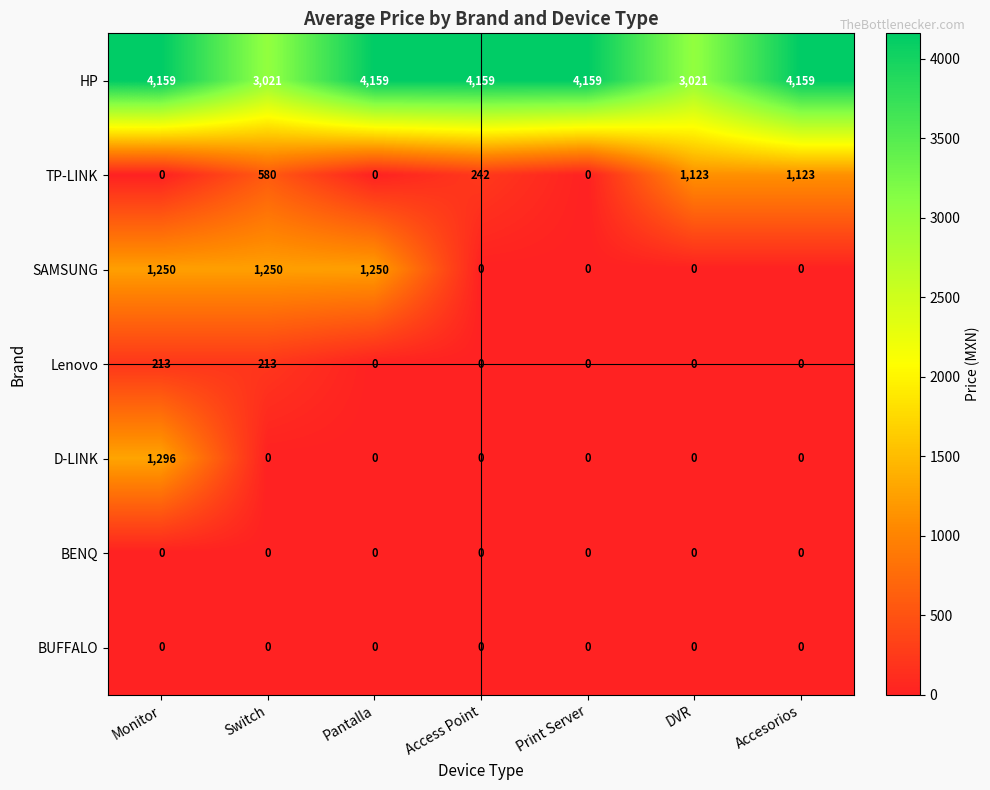

How many data points does each series have?

7